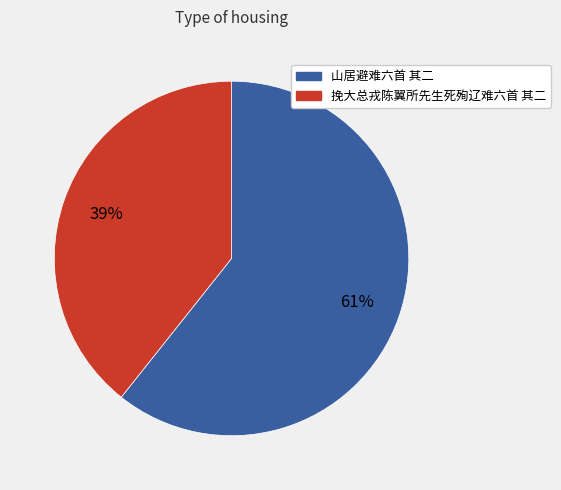

Rank the categories by value from lowest to highest.

挽大总戎陈翼所先生死殉辽难六首 其二, 山居避难六首 其二